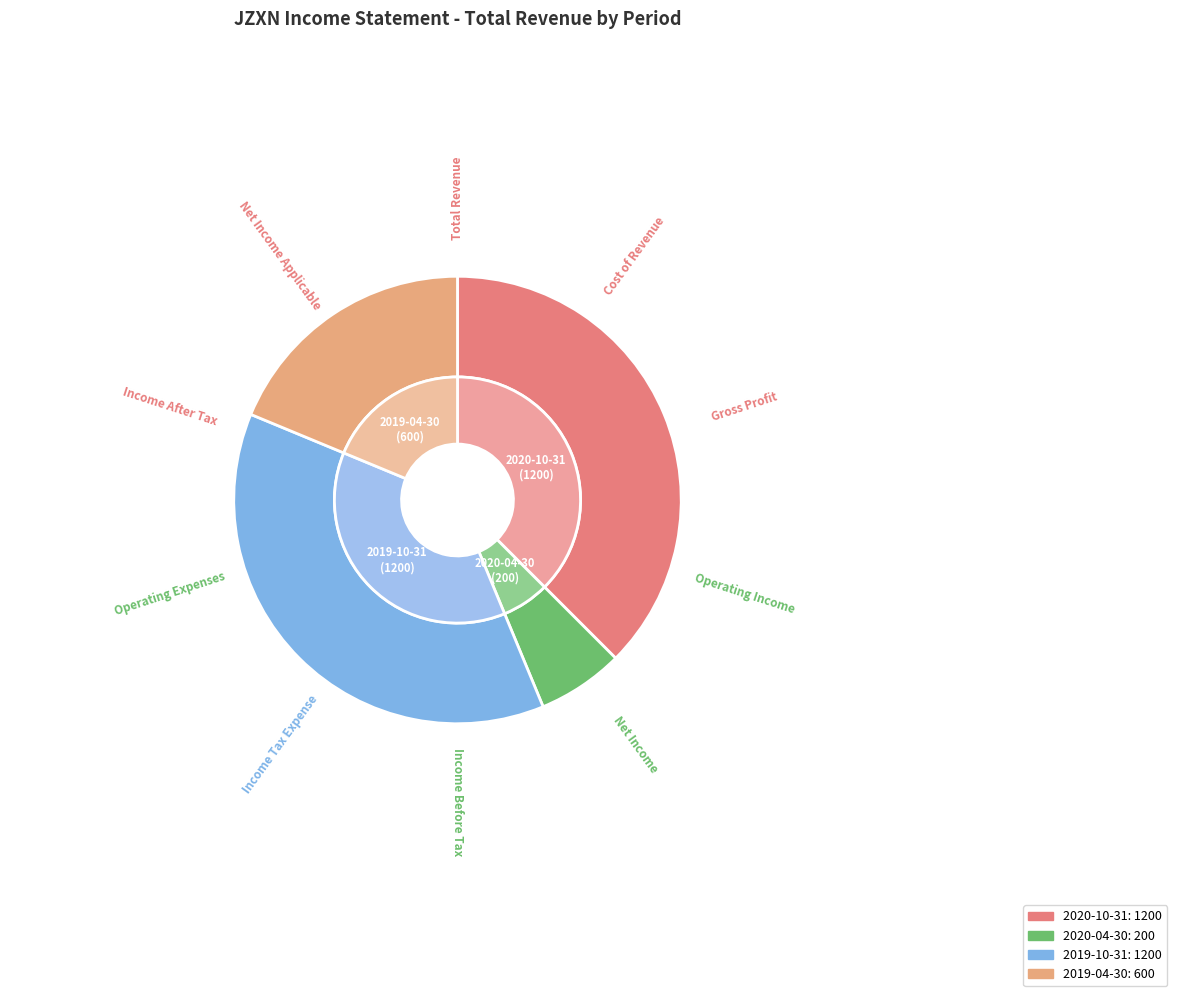

Is it true that 2019-10-31 is 38% of the pie?

True